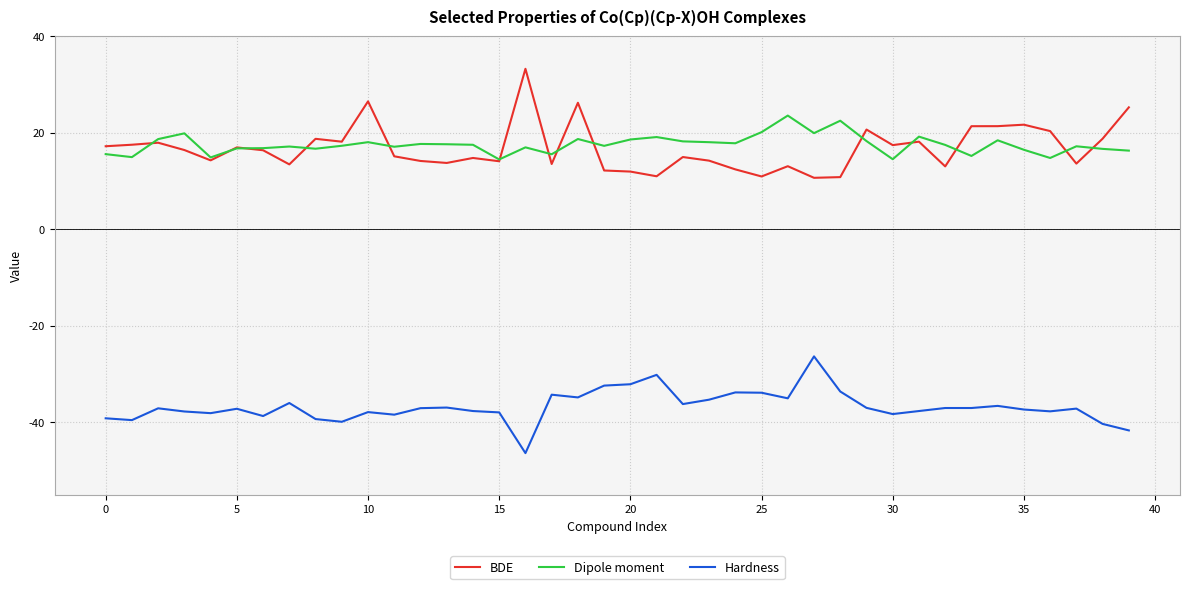

True or false: Hardness and BDE cross at least once.

False